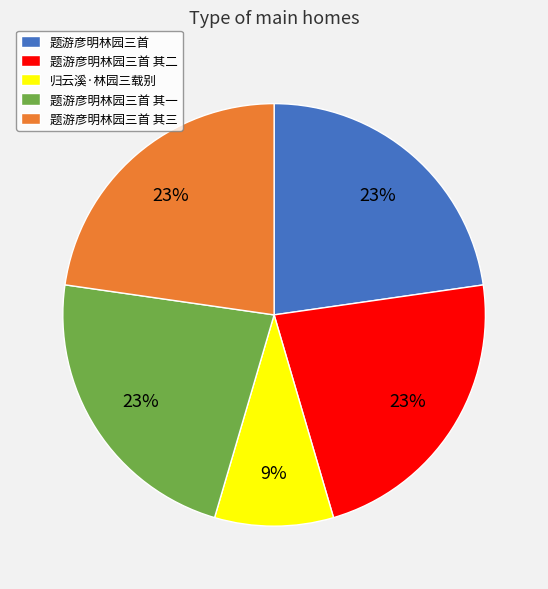

Approximately how many times larger is the value at 题游彦明林园三首 其一 compared to 题游彦明林园三首 其三?

1.0